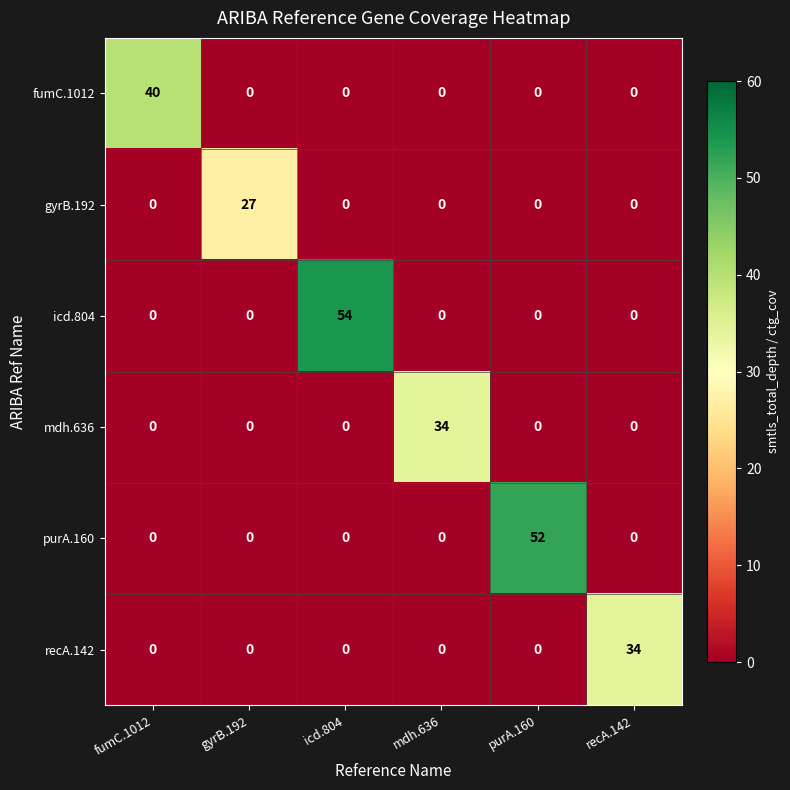

Which series has the largest range (max minus min)?

icd.804